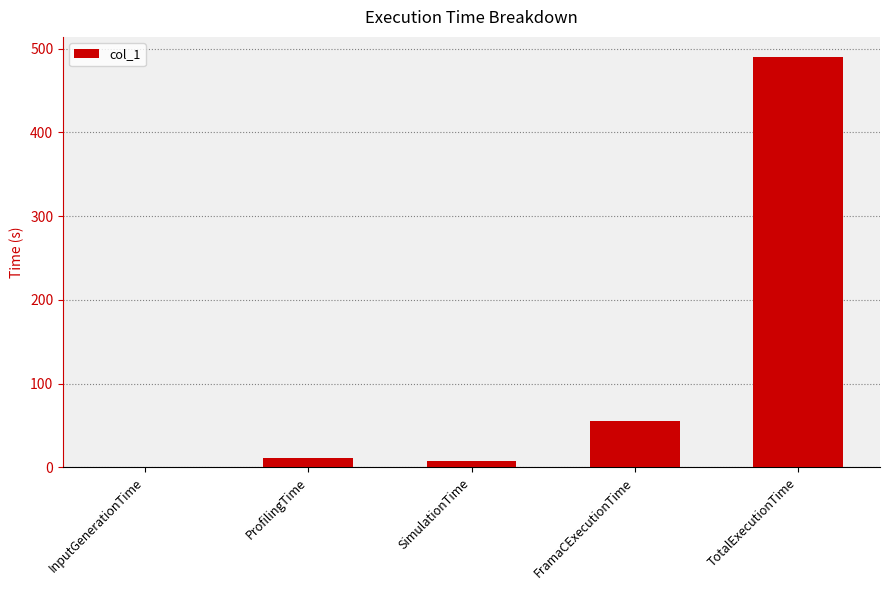

Reading right to left, list all the values displayed in this chart.

489.6	55.9	7.7	10.9	0.1